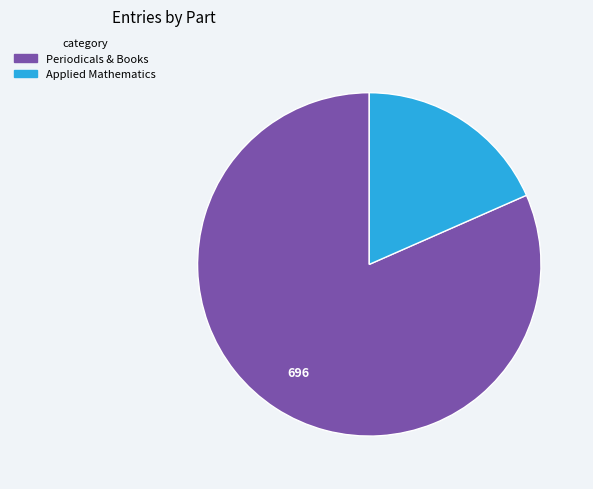

Does any single category account for the majority?

Yes